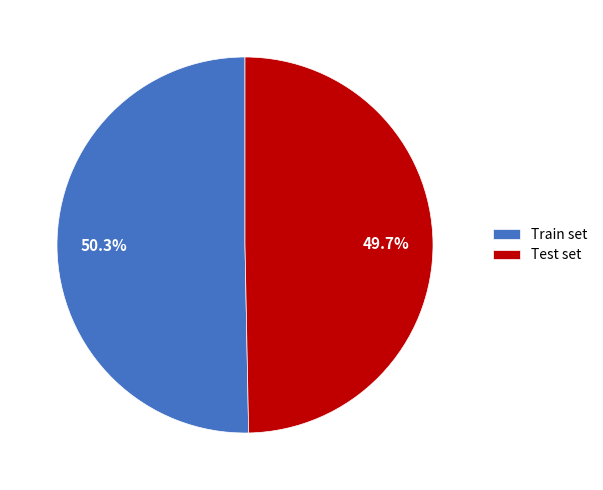

Combined, what portion of the pie is Test set and Train set?

100.0%